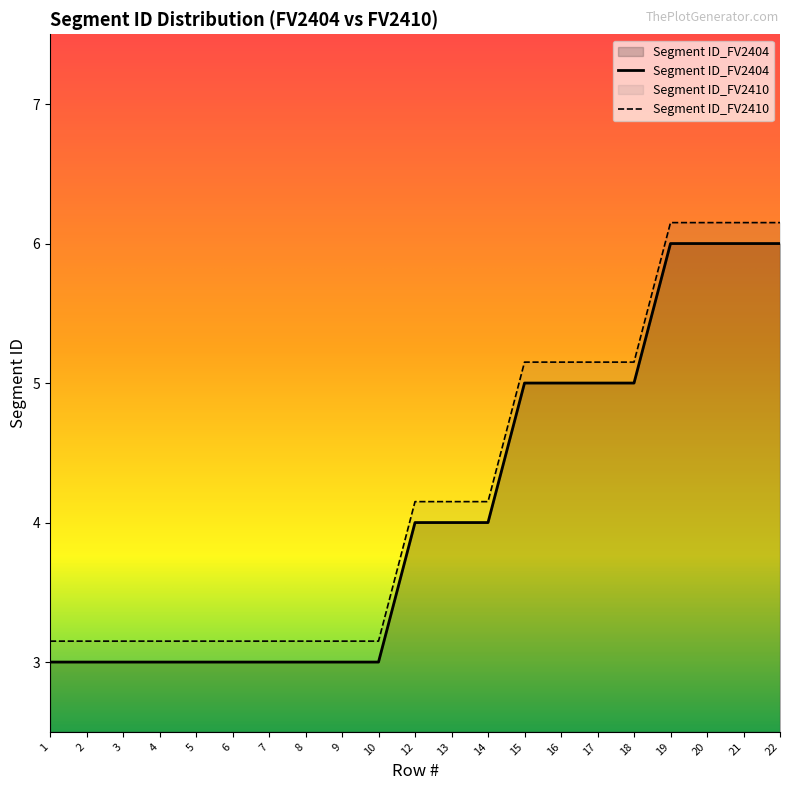

Is the value of Segment ID_FV2410 at 19 greater than the value of Segment ID_FV2404 at 8?

Yes